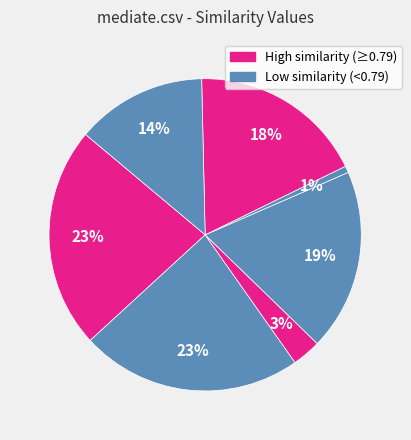

How many segments does this pie chart have?

7